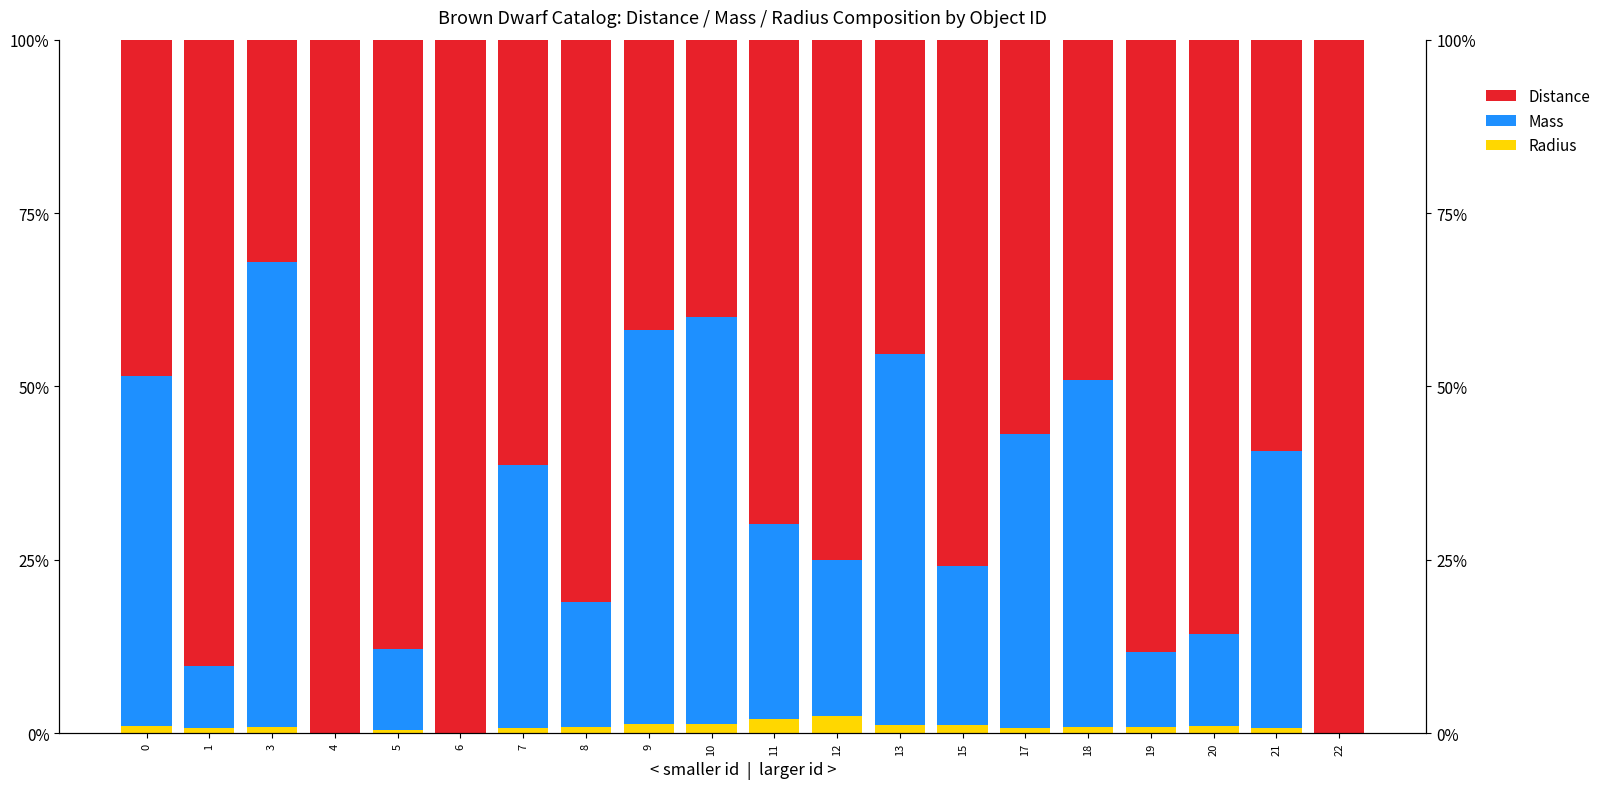

Rank the series by their average value, from lowest to highest.

Radius, Mass, Distance